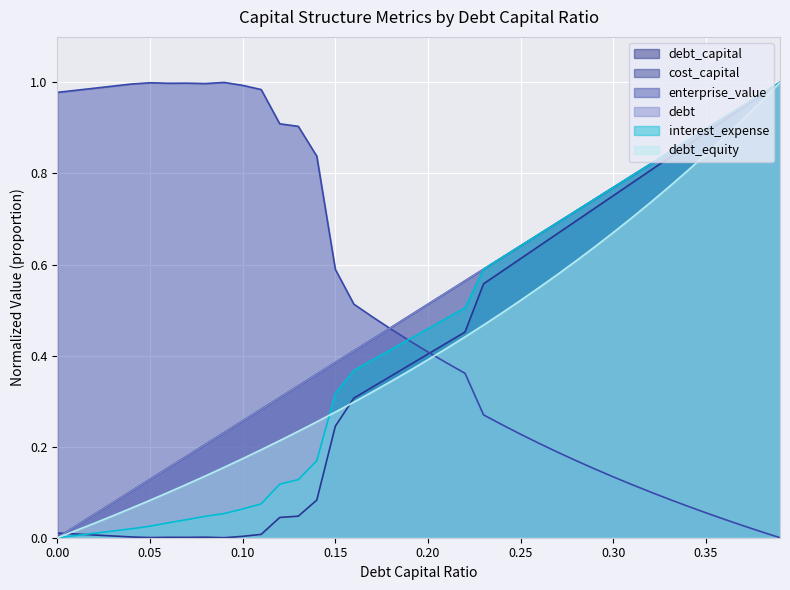

List the series in order of their peak value, lowest first.

debt_capital, cost_capital, enterprise_value, debt, interest_expense, debt_equity